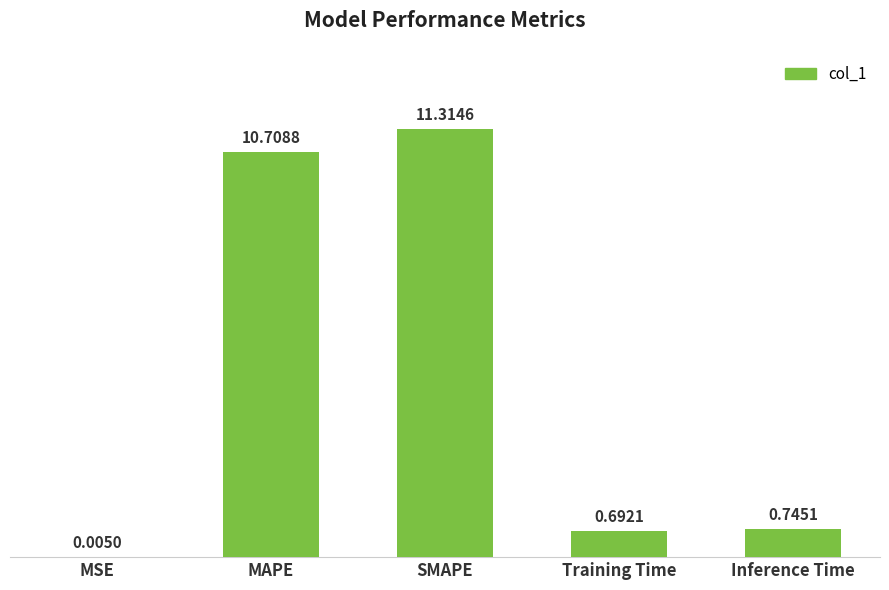

What is the change in value from SMAPE to Inference Time?

-10.6